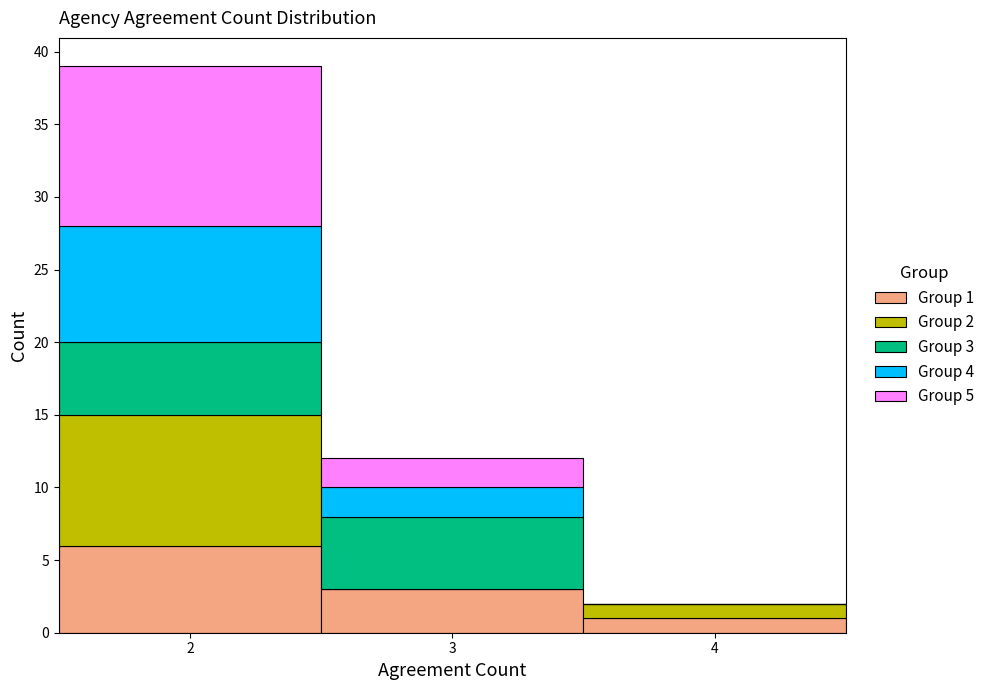

Which range on the x-axis has the tallest stacked bar (by total height)?

1.5 to 2.5